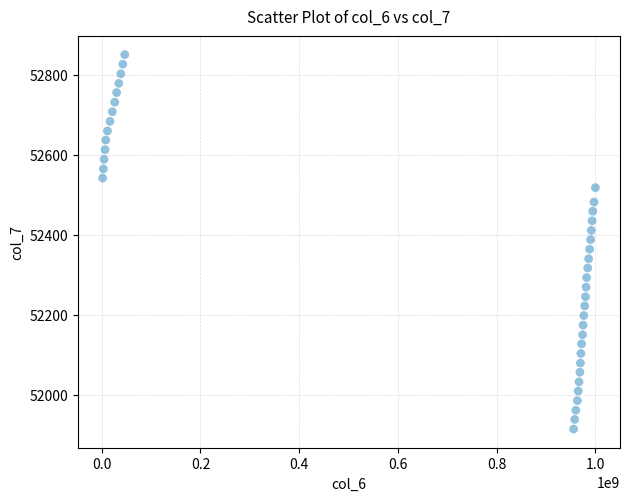

What is the range of Y values (max minus min)?

937